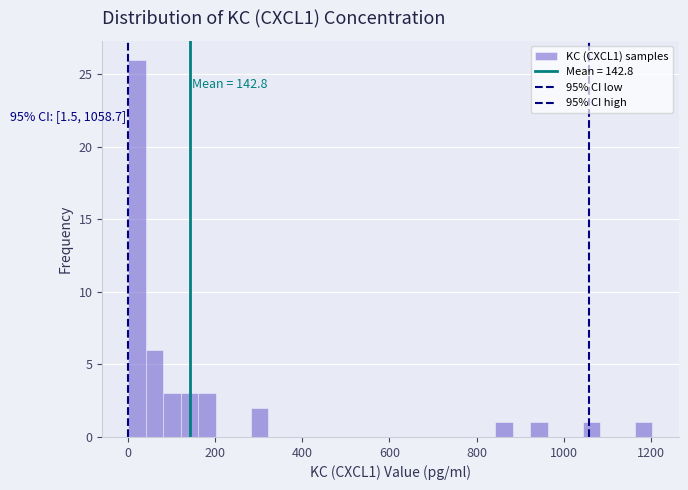

Read against the x-axis, roughly where is the centre of the tallest bar?

20